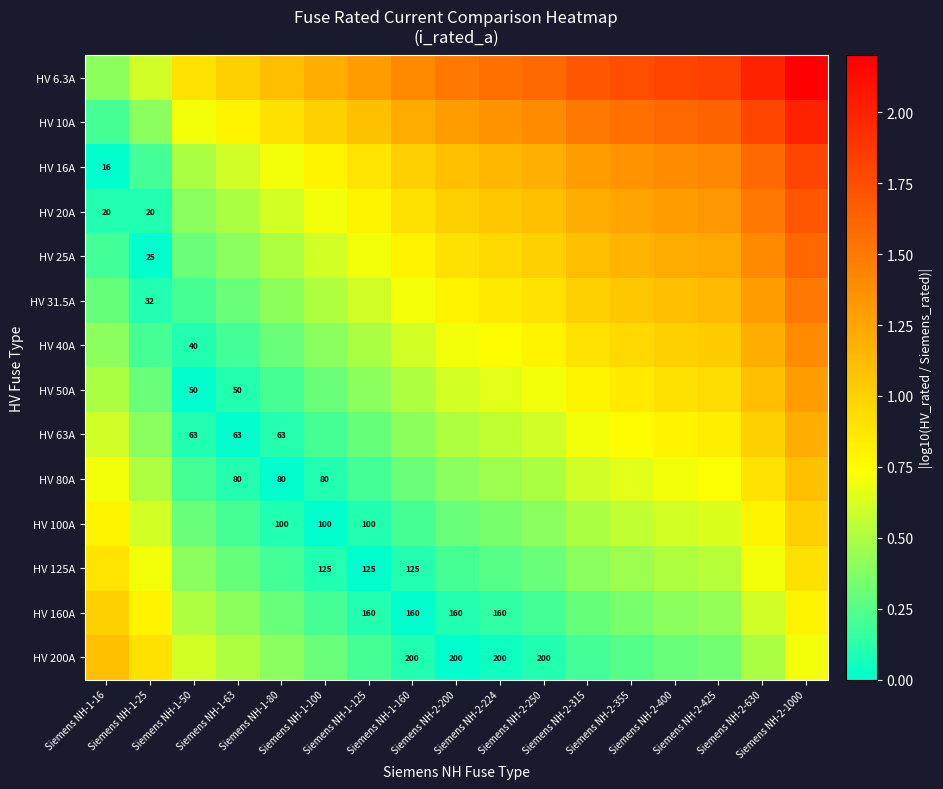

How many data points in HV 160A are above 0?

16